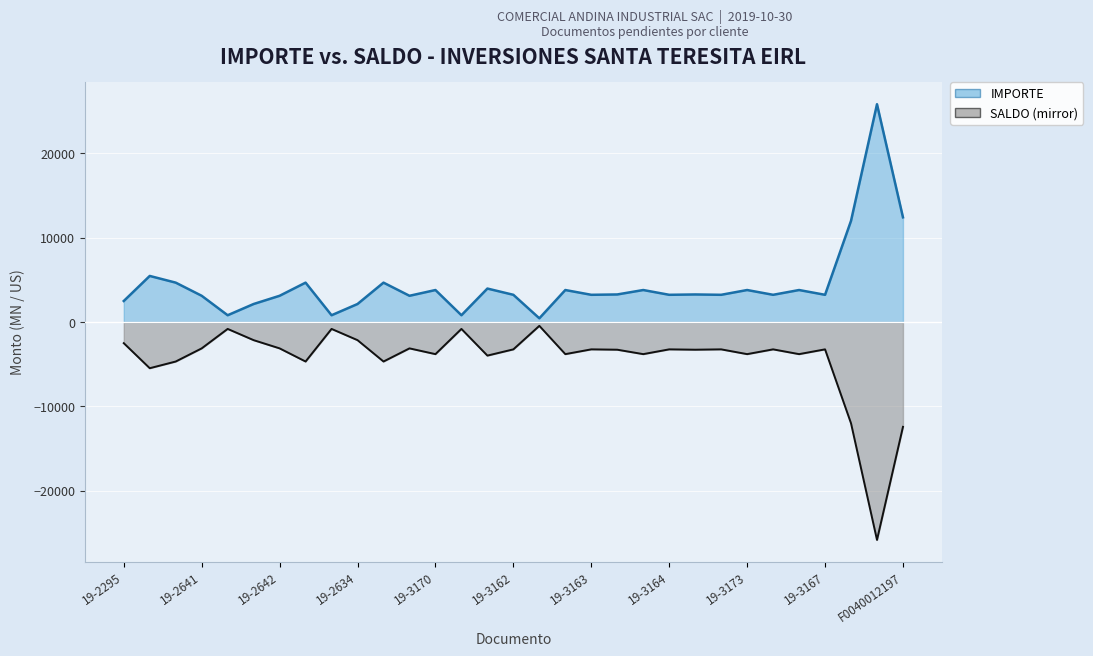

List the series in order of their peak value, lowest first.

SALDO, IMPORTE